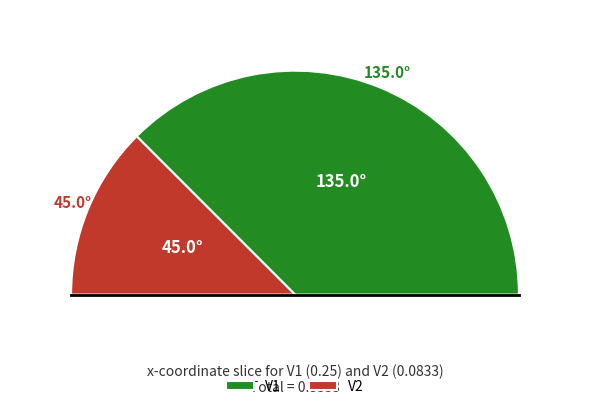

What percentage is the V2 slice, to the nearest percent?

25%